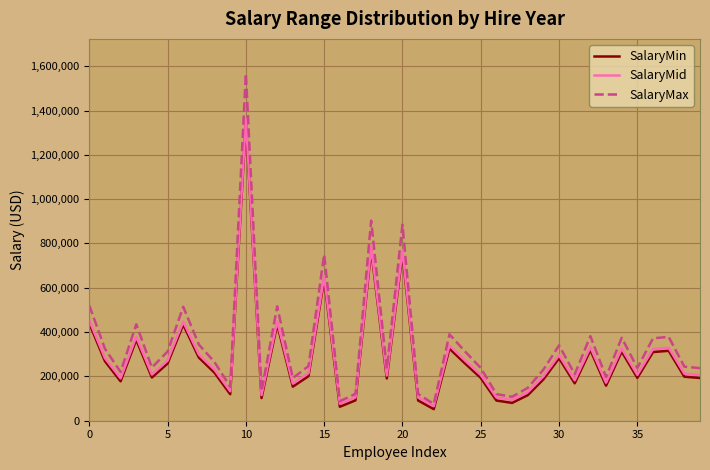

Which series has the widest spread of values?

SalaryMax